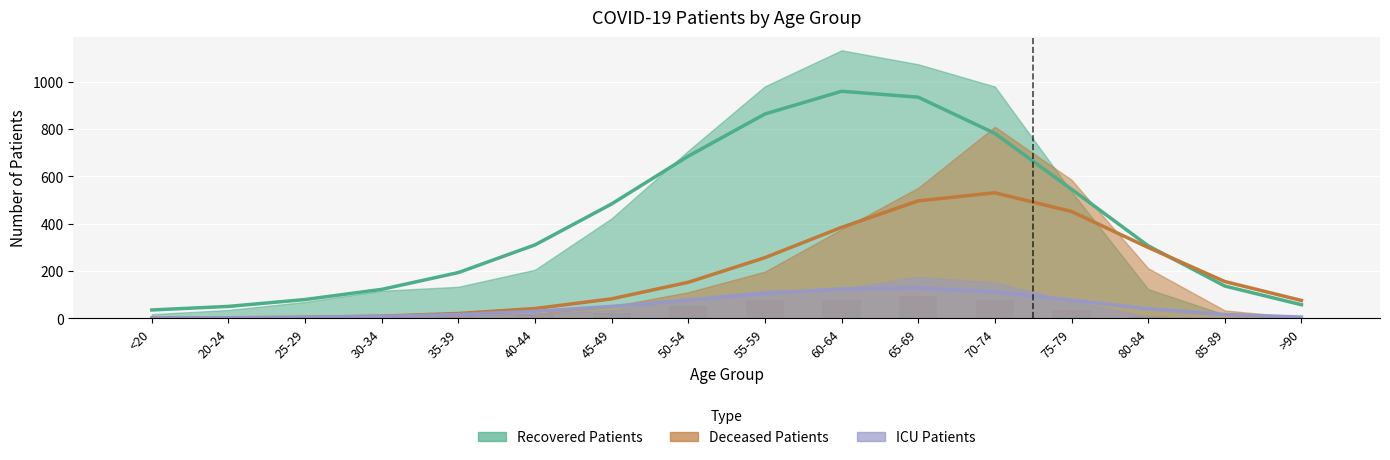

How many bars are there in each group?

3